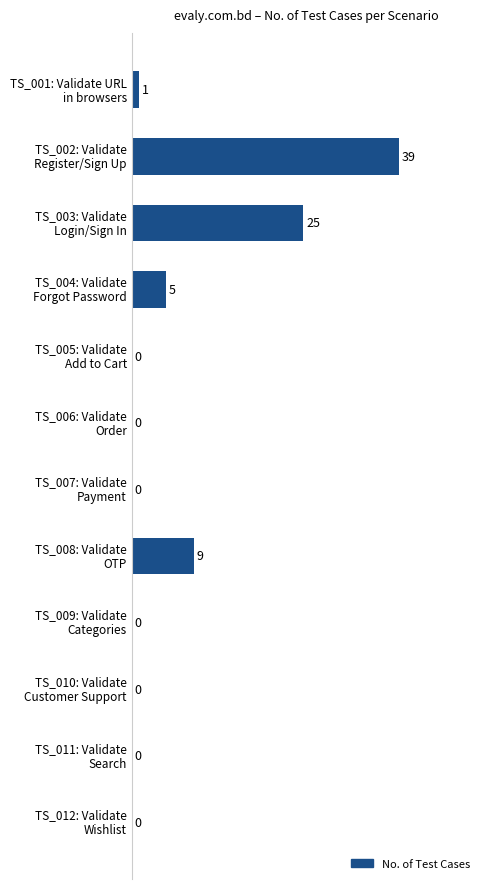

At which label is the value closest to 19?

TS_003: Validate
Login/Sign In